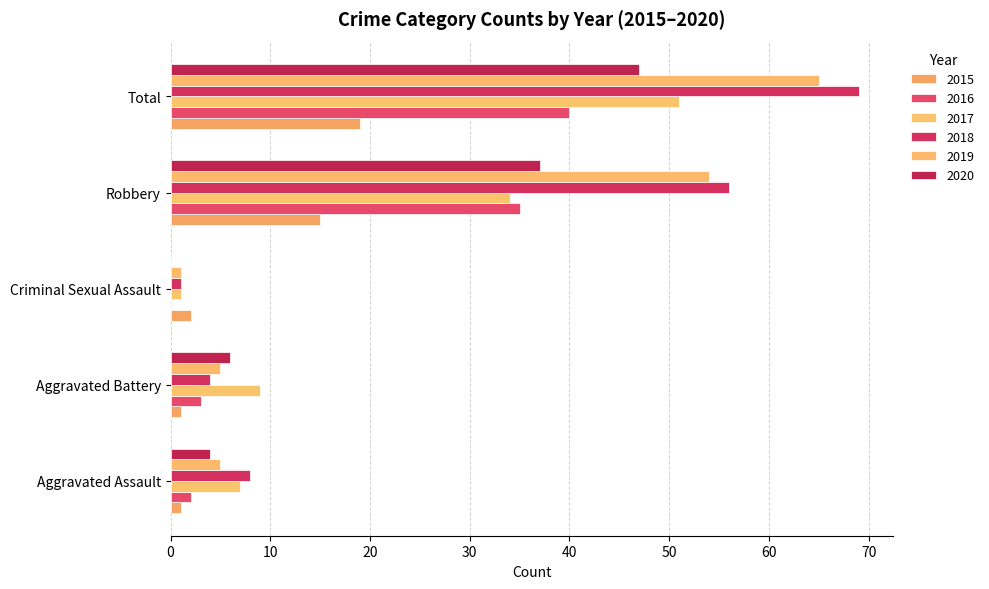

How many series are shown in this chart?

6